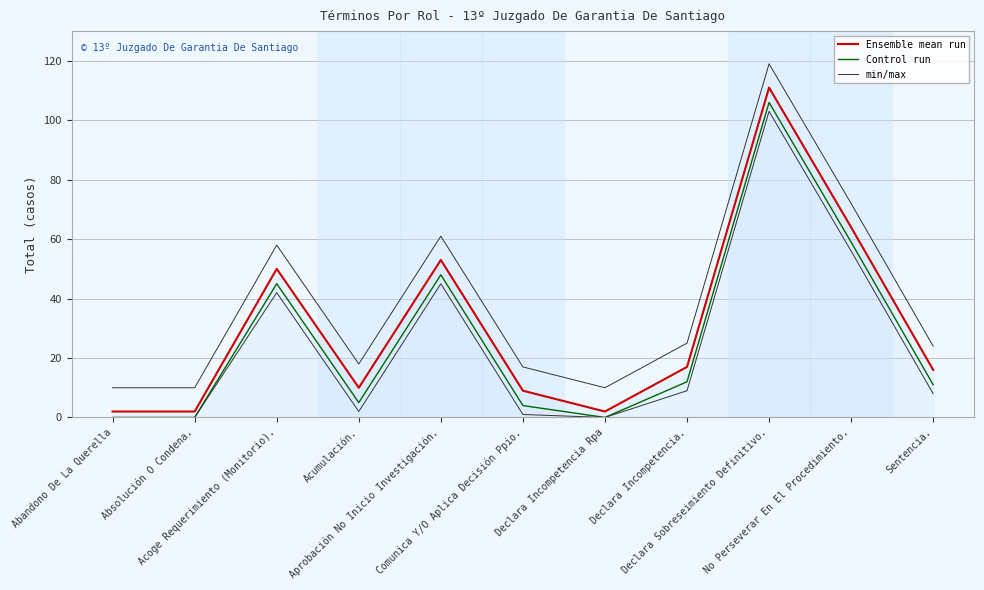

At how many categories does at least one series exceed 32?

4